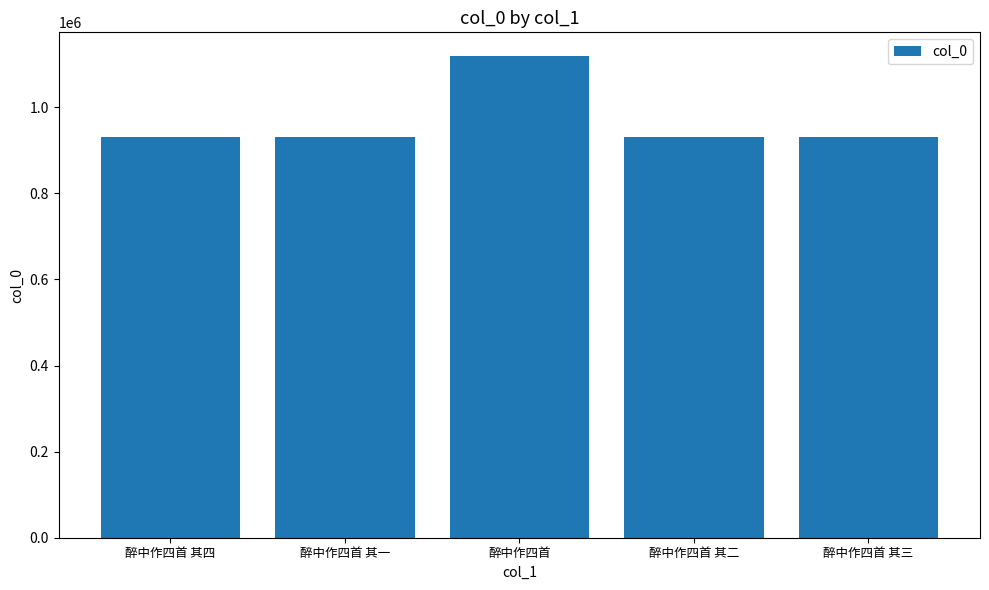

How many distinct data groups are displayed?

1